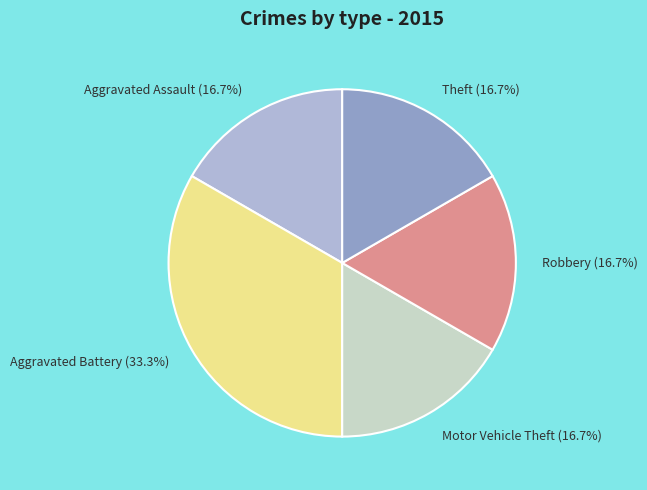

Does Theft account for over 50% of the chart?

No